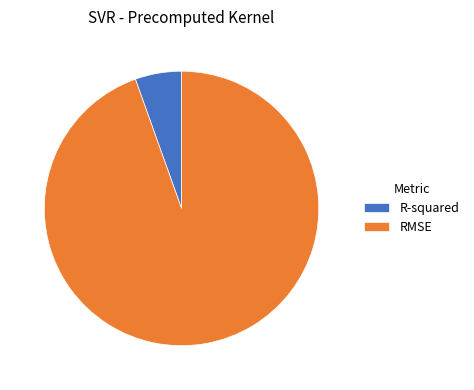

What is the majority slice?

RMSE